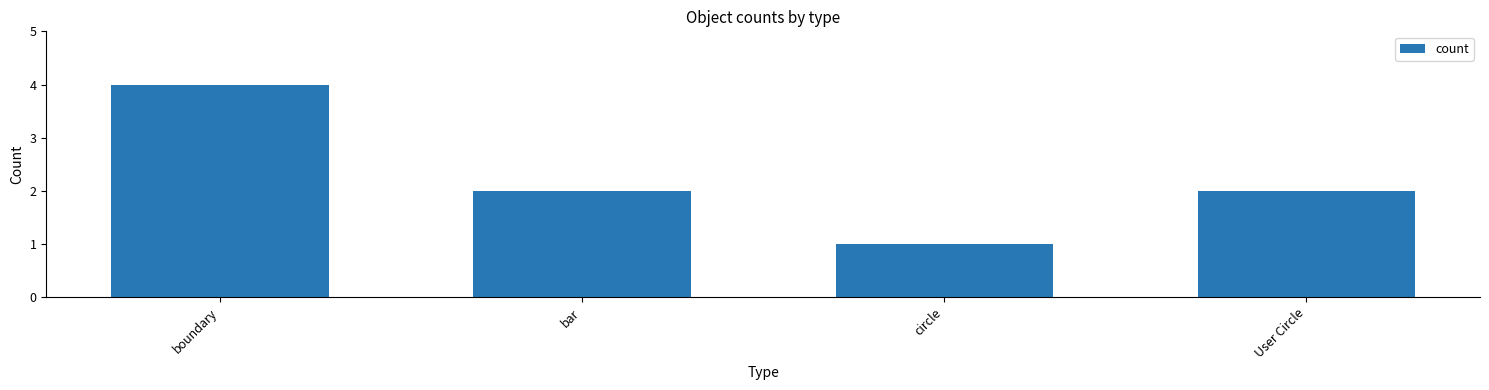

What is the difference between the values at User Circle and boundary?

2